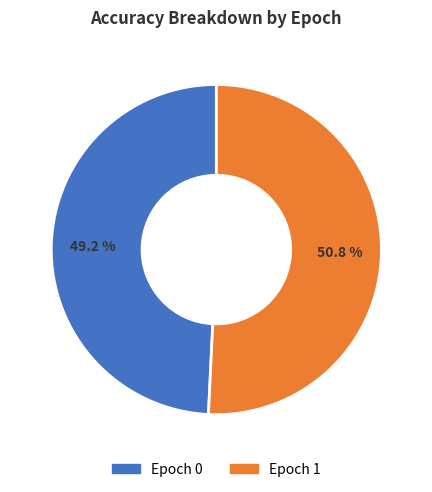

Is there any slice that represents more than half of the pie?

Yes